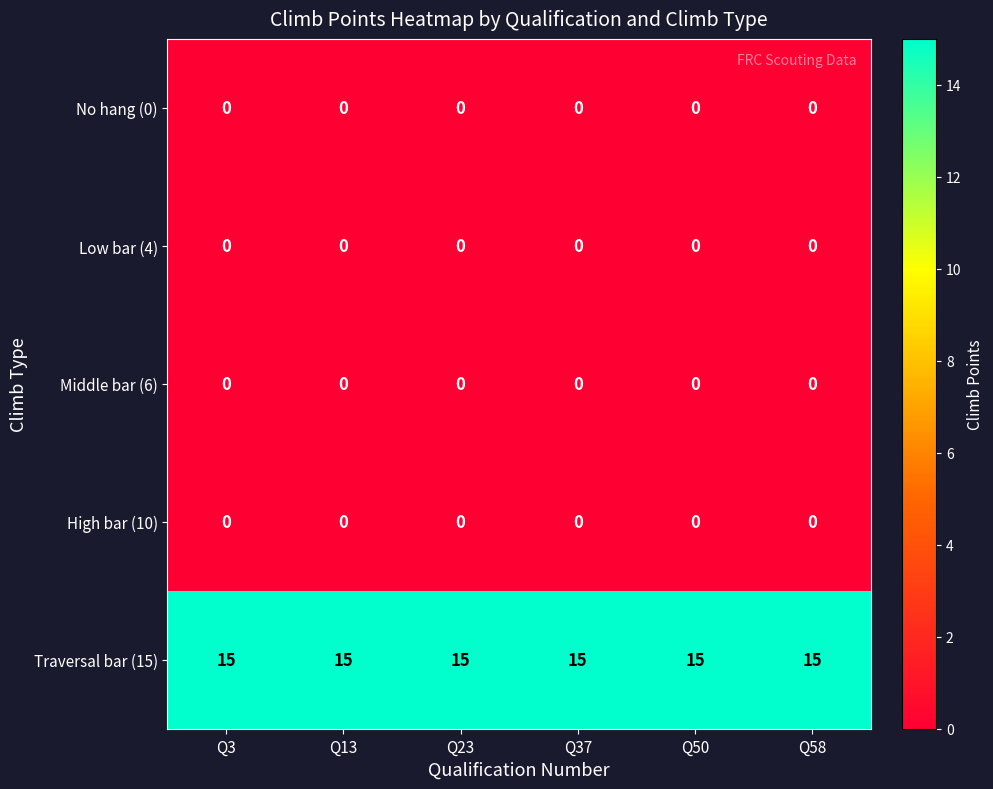

What is the spread (max minus min) of values at Q13?

15